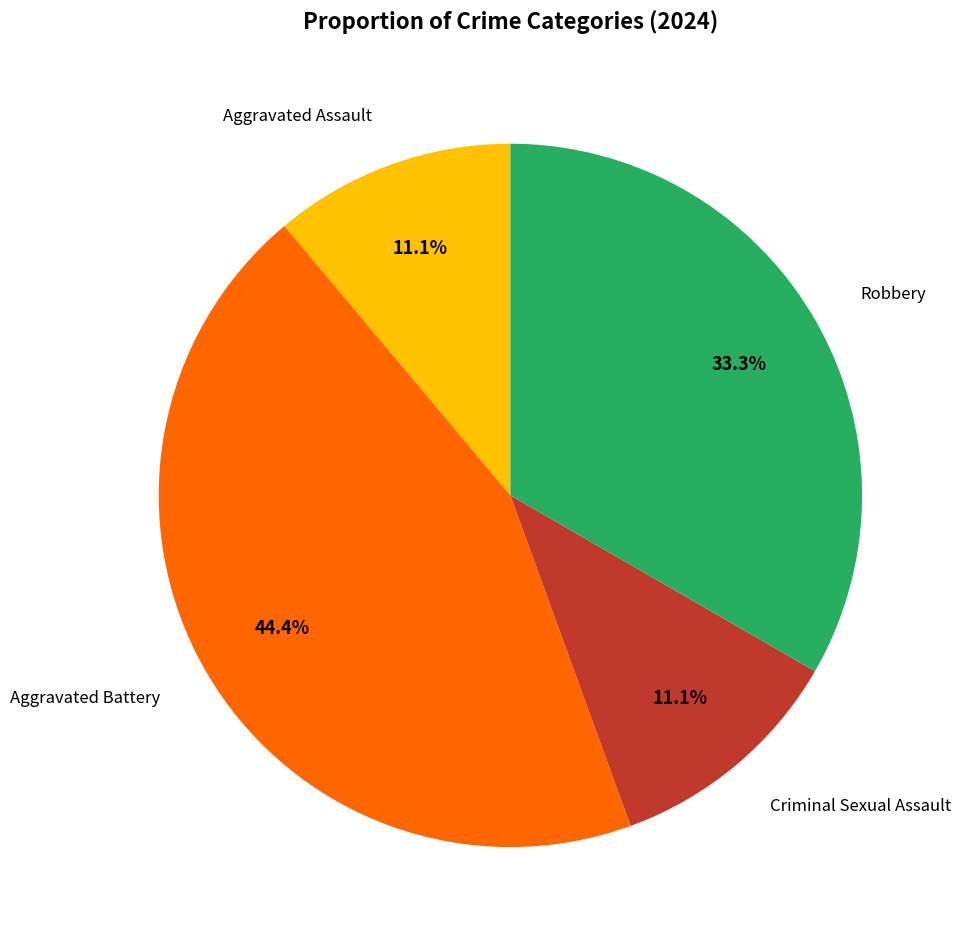

To the nearest percent, what is the difference between the largest and smallest slice percentages?

33%